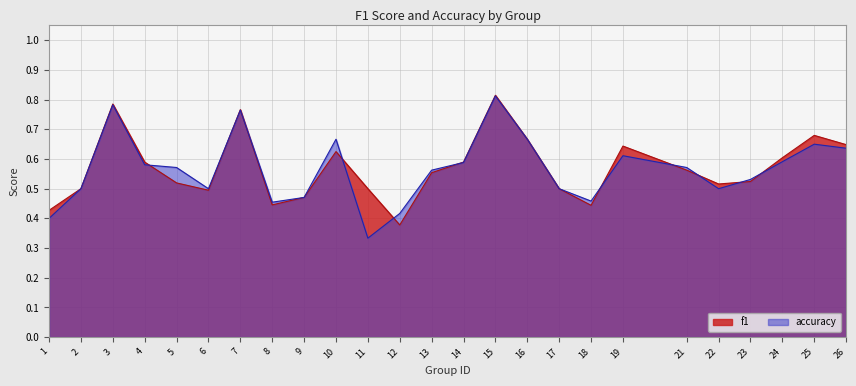

The f1 series shows 0.7 at 18. True or false?

False